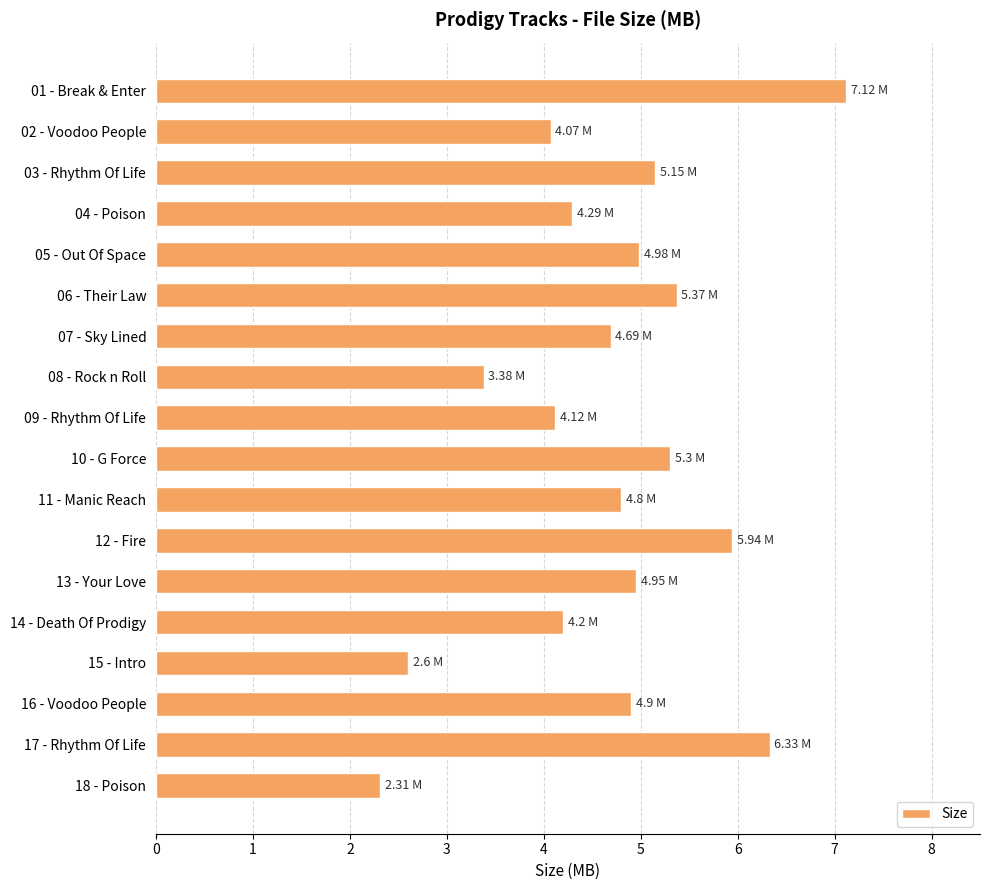

How many bars are there in total?

18